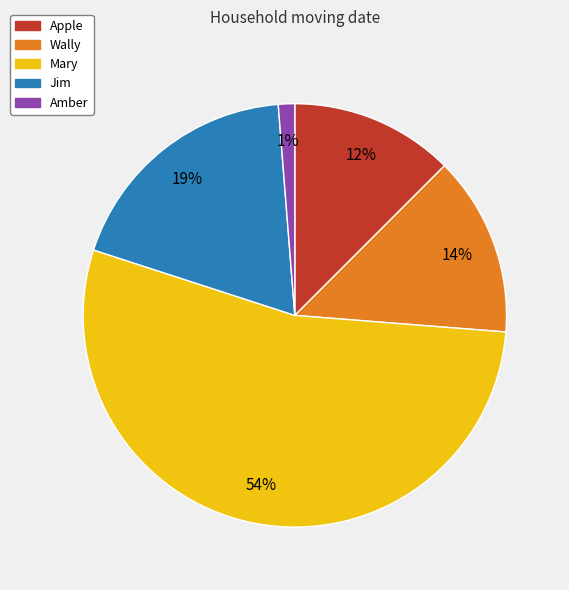

How many slices are in this pie chart?

5